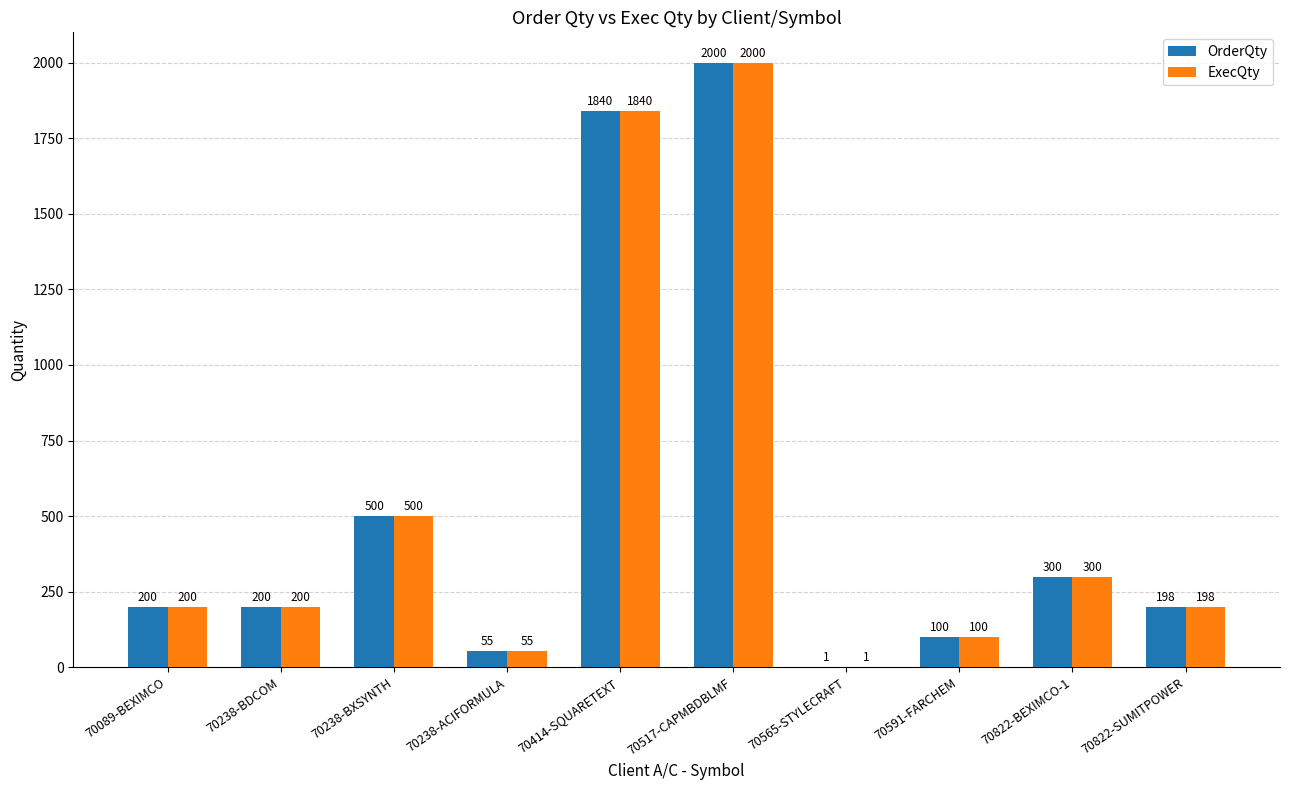

Does the chart contain stacked bars?

No